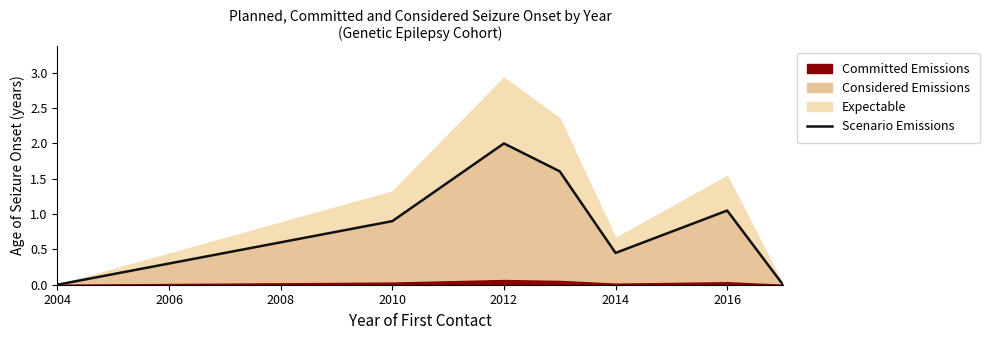

Is it true that Scenario Emissions equals 0.9 at 2010?

True